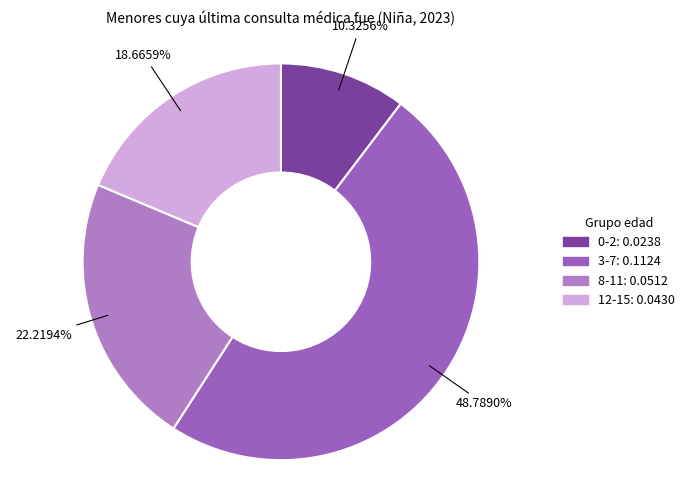

Is the sum of 0-2 and 12-15 greater than half?

No